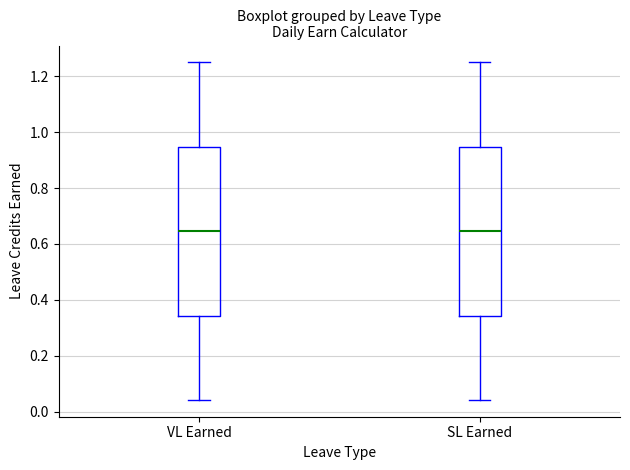

Reading left to right, read every box against the y-axis: the position of its median line, the range the box covers, and the ends of its whiskers. The values are not printed on the chart, so give them approximately, as read against the axis.

VL Earned: median 0.64, box 0.34 to 0.94, whiskers 0.04 to 1.26
SL Earned: median 0.64, box 0.34 to 0.94, whiskers 0.04 to 1.26